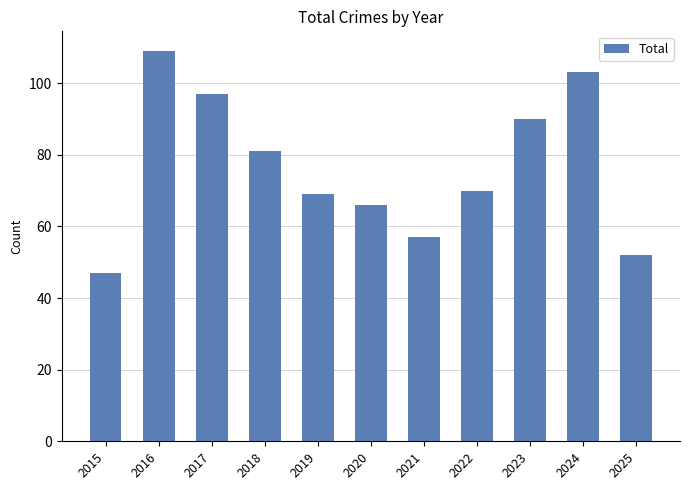

What is the difference between the maximum and minimum values?

62